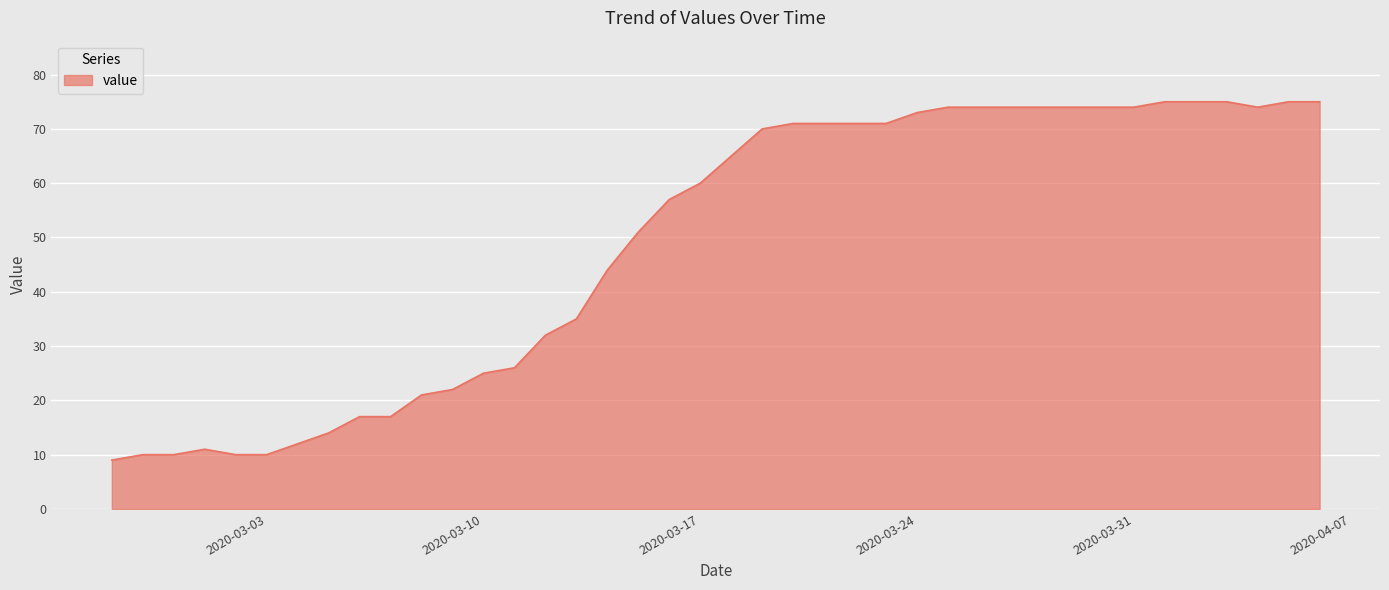

What is the smallest value displayed?

9